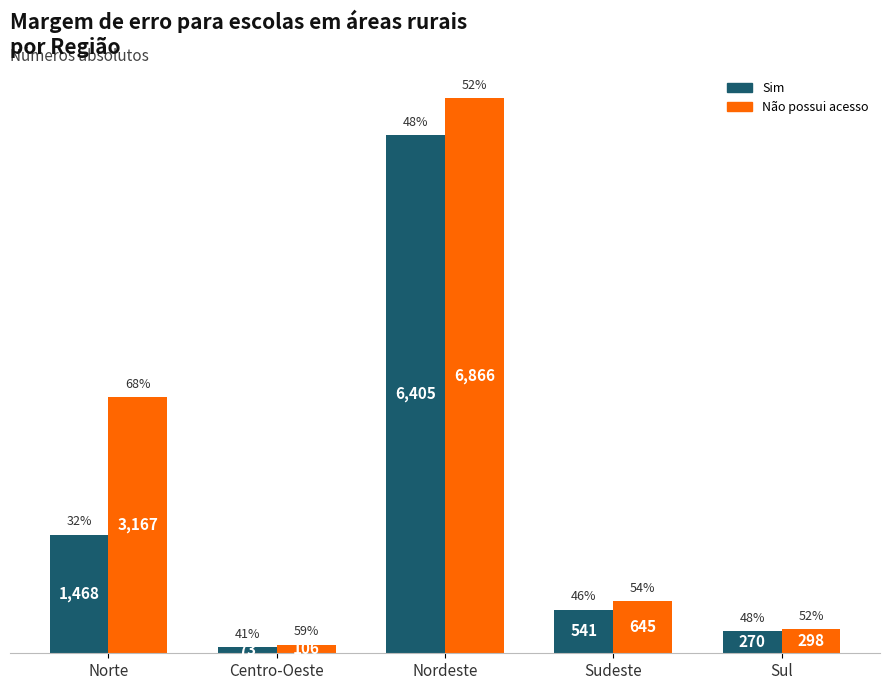

The Sim series shows 39.8 at Centro-Oeste. True or false?

False